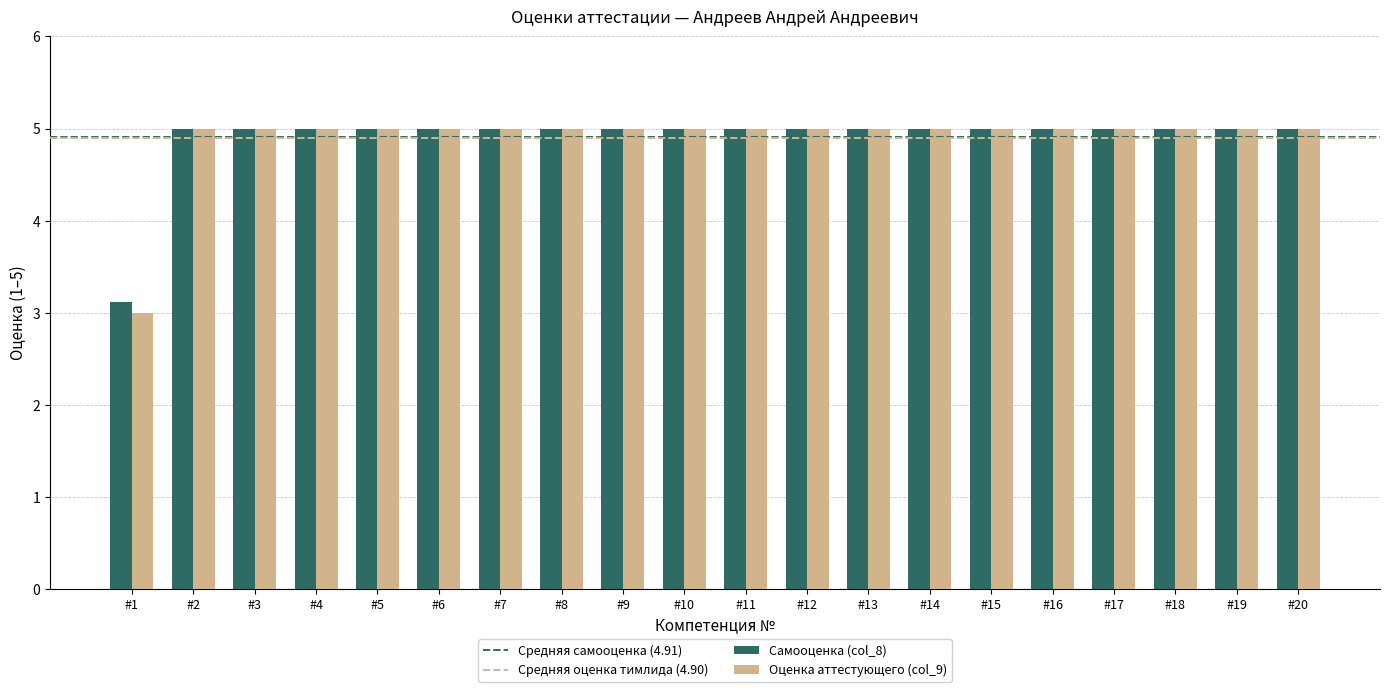

Reading right to left, what are all the values shown in this chart?

Самооценка (col_8): 5.0	5.0	5.0	5.0	5.0	5.0	5.0	5.0	5.0	5.0	5.0	5.0	5.0	5.0	5.0	5.0	5.0	5.0	5.0	3.1
Оценка аттестующего (col_9): 5.0	5.0	5.0	5.0	5.0	5.0	5.0	5.0	5.0	5.0	5.0	5.0	5.0	5.0	5.0	5.0	5.0	5.0	5.0	3.0